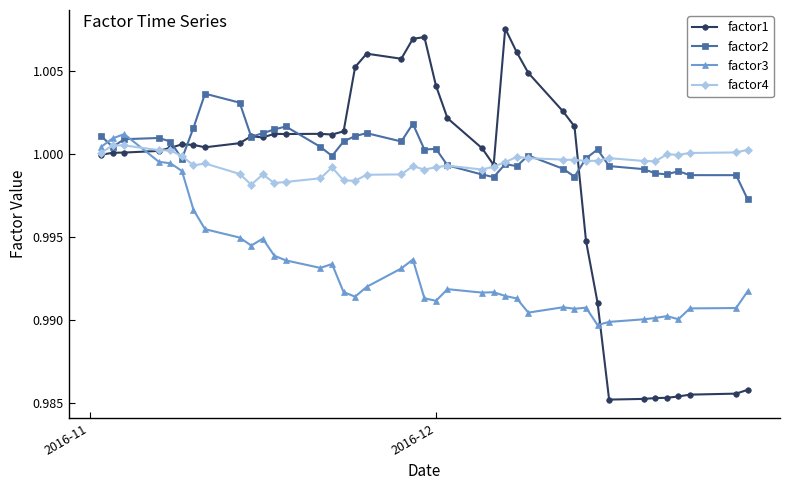

Which series ends up on top after the final intersection of factor3 and factor1?

factor3